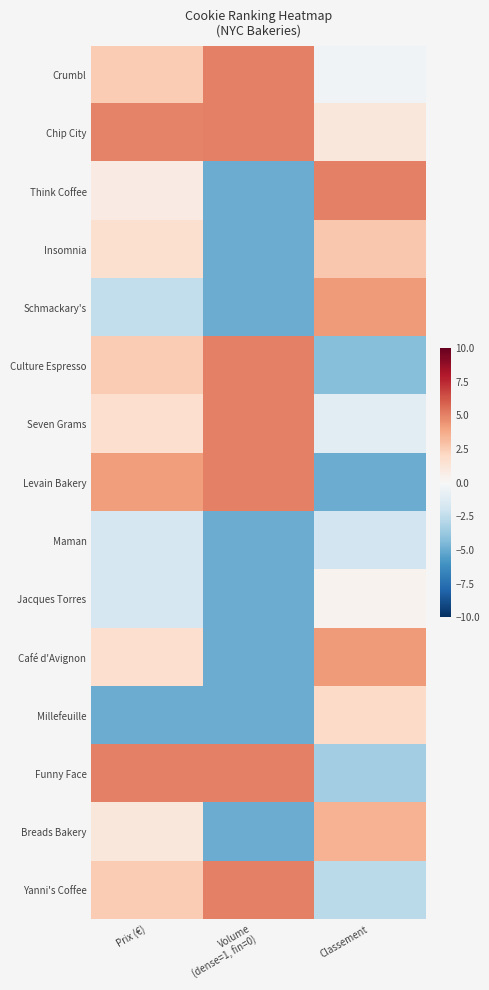

Which label corresponds to the largest value in the chart?

Volume
(dense=1, fin=0)